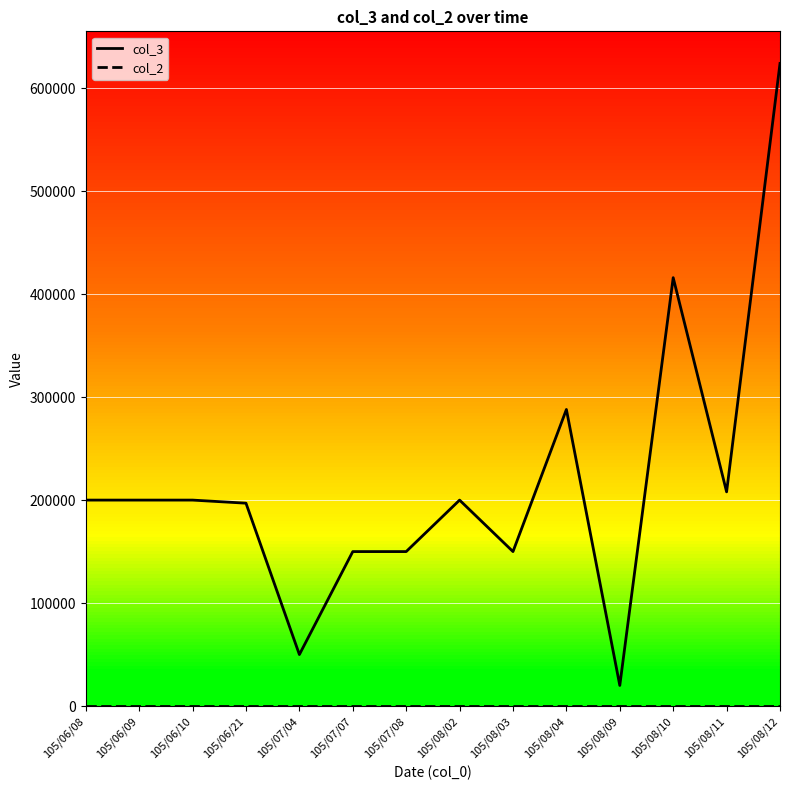

At which label is col_3 closest to 322000?

105/08/04